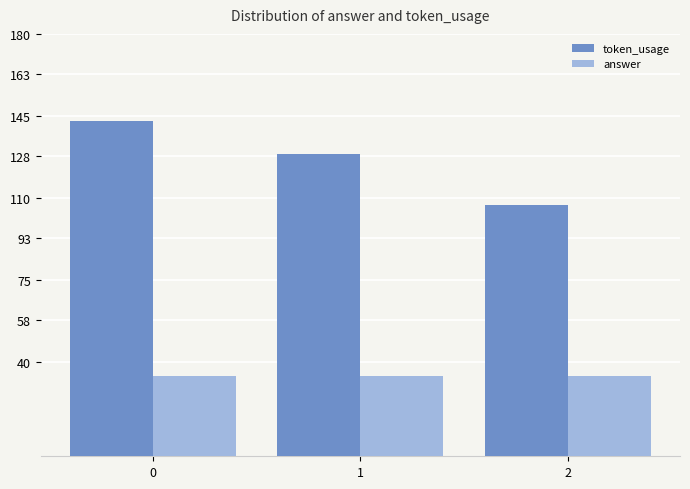

How many token_usage values are between 107 and 143?

3